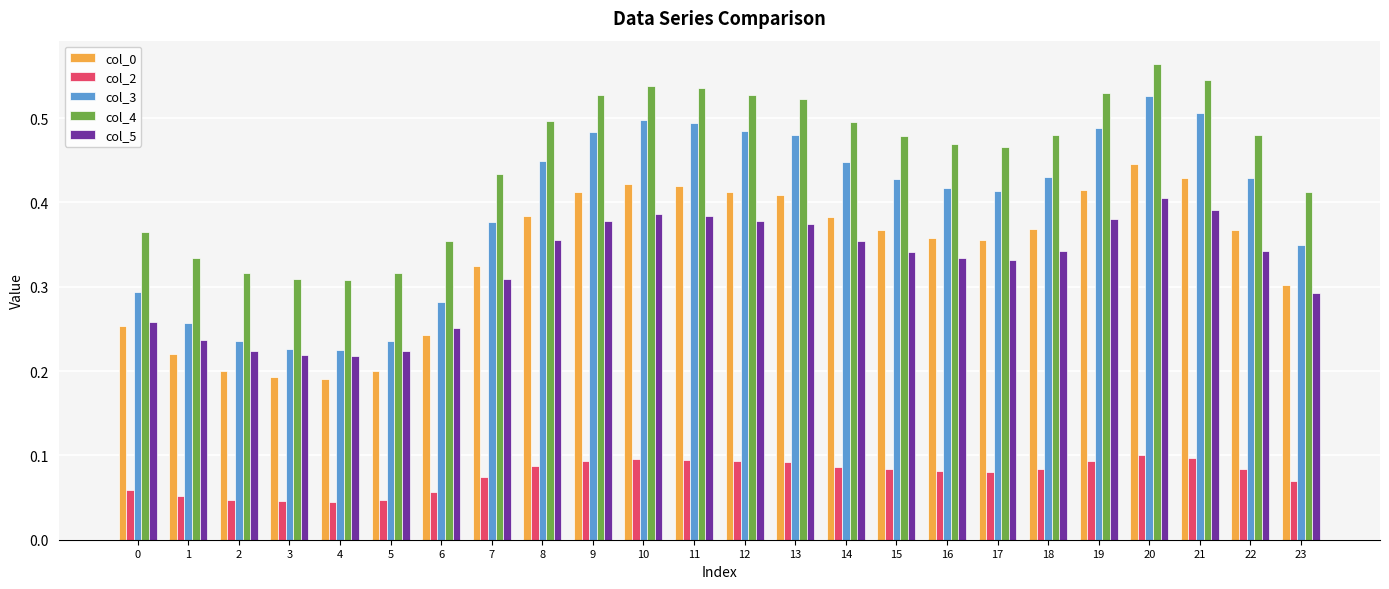

Which label corresponds to the largest value in the chart?

20